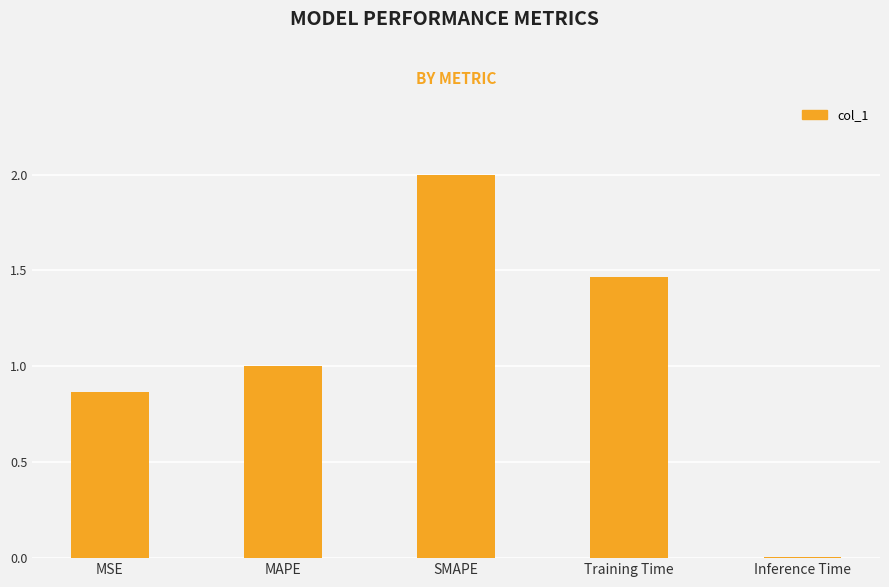

Between MAPE and MSE, which is larger?

MAPE